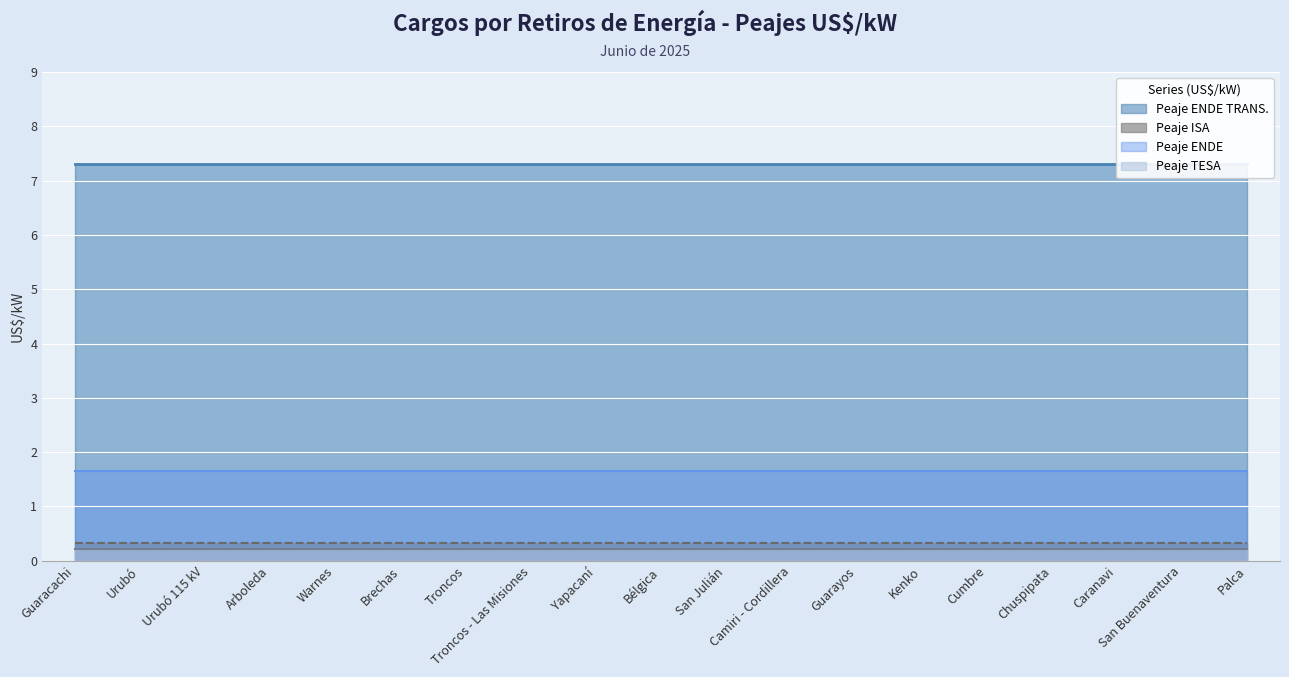

True or false: Peaje ISA has a value of 0.6 at Urubó.

False